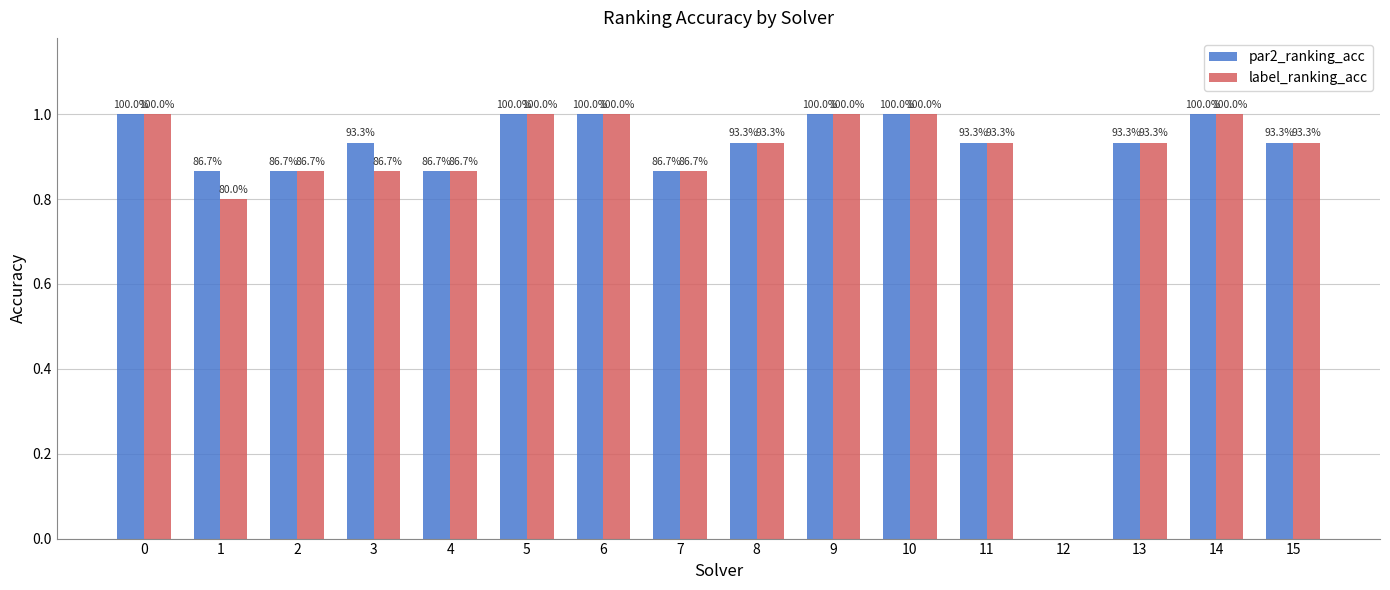

Are the bars grouped side by side (vs. stacked)?

Yes